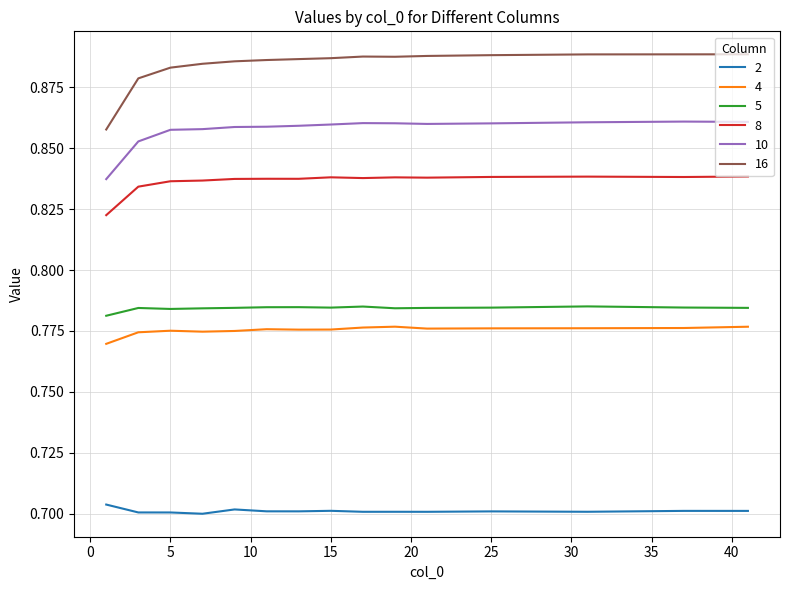

Which series has the largest total across all categories?

16